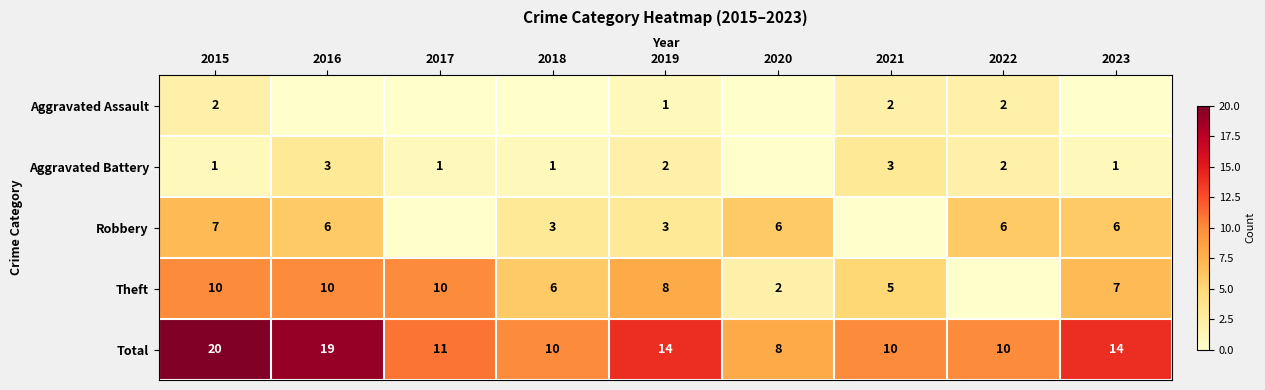

Between 2016 and 2015, which is larger?

2015